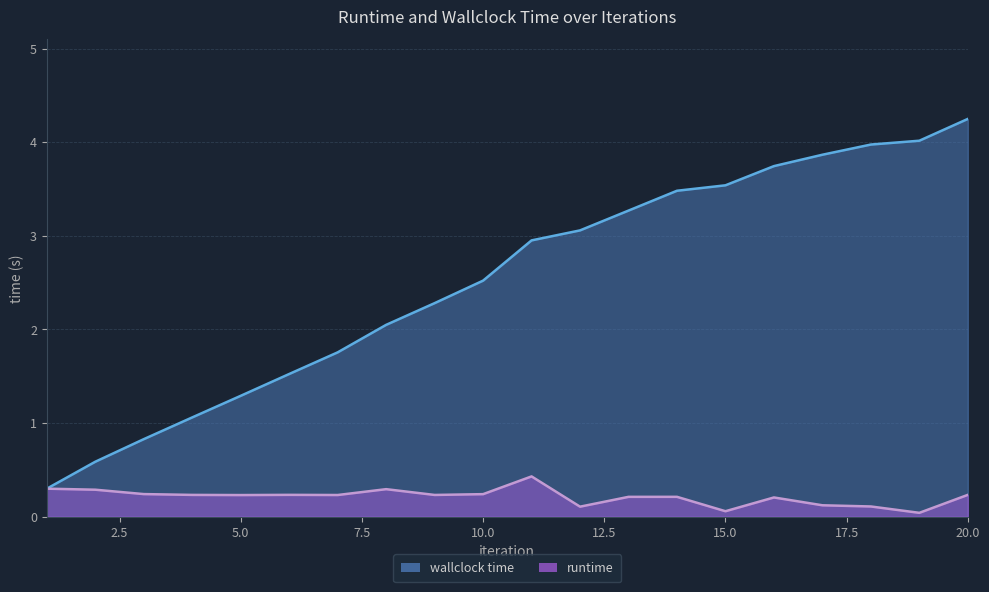

True or false: runtime and wallclock time intersect in this chart.

False